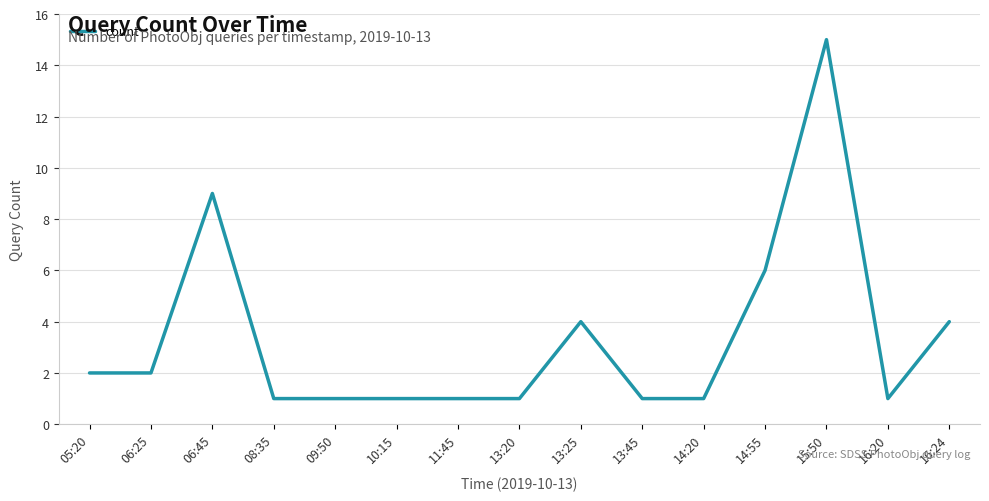

What is the difference between the values at 10:15 and 06:45?

8